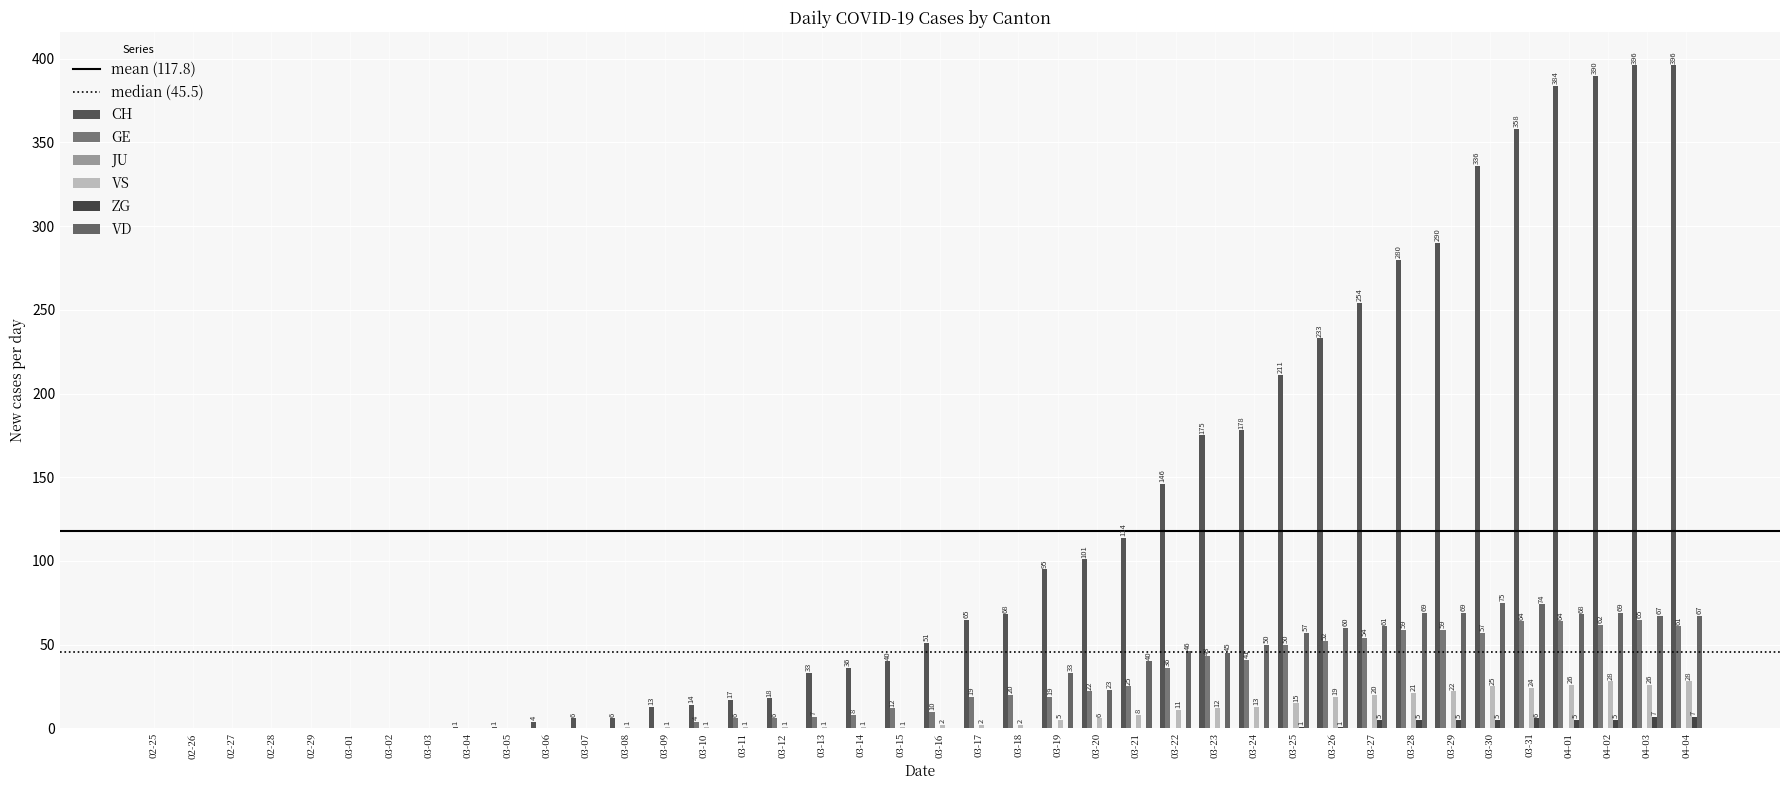

How many positive values does the GE series have?

26